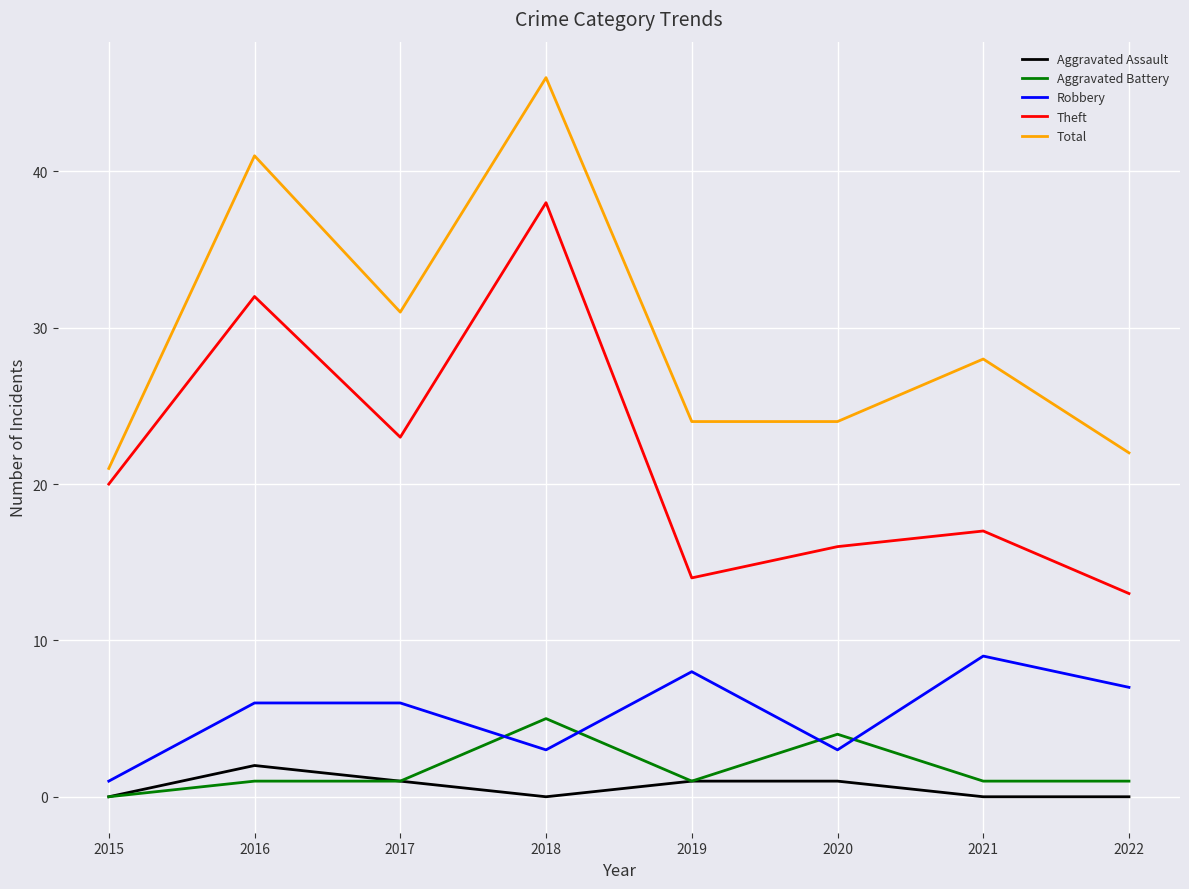

What is the sum of the Aggravated Battery values at 2017 and 2020?

5